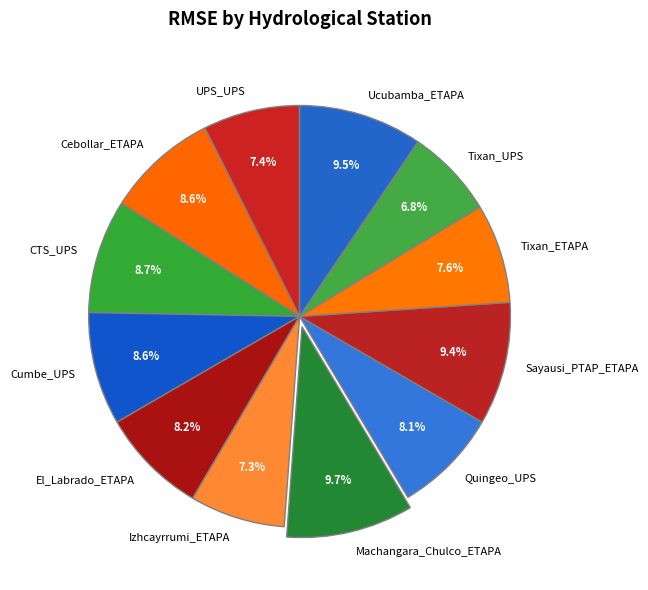

Do El_Labrado_ETAPA and Ucubamba_ETAPA together represent more than half of the pie?

No